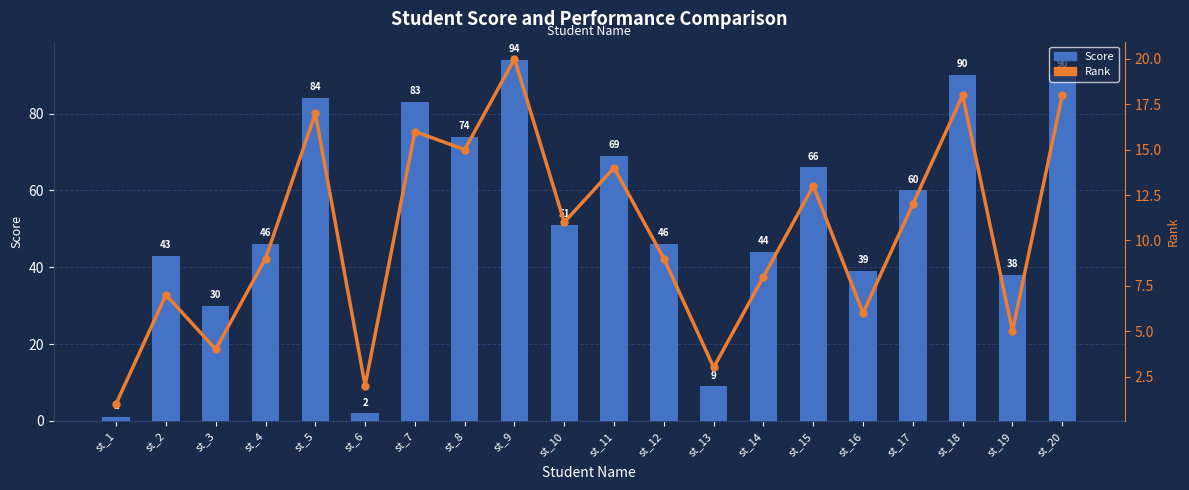

What is the sum of the Rank values at st_5 and st_8?

32